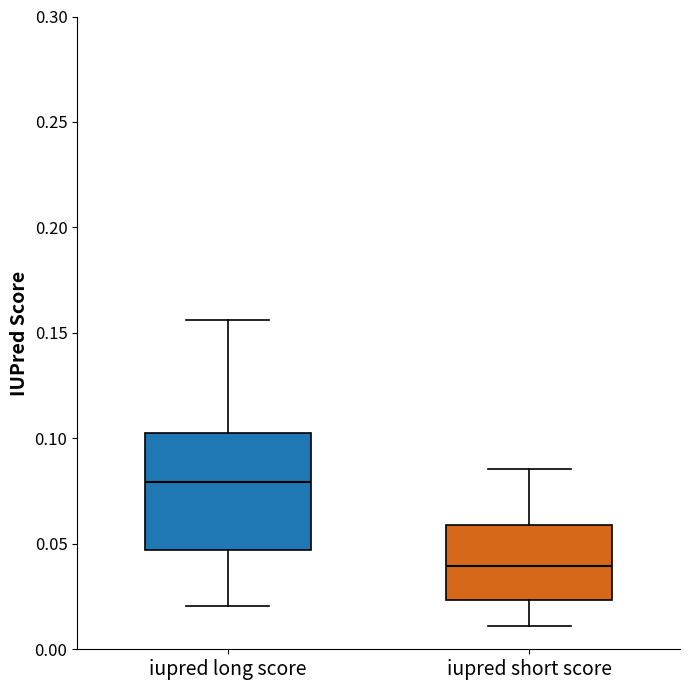

Reading left to right, transcribe this box plot: for each box, give where its median line is, the range the box spans, and where its two whiskers end, as read against the y-axis. The values are not printed on the chart, so give them approximately, as read against the axis.

iupred long score: median 0.080, box 0.045 to 0.105, whiskers 0.020 to 0.155
iupred short score: median 0.040, box 0.025 to 0.060, whiskers 0.010 to 0.085